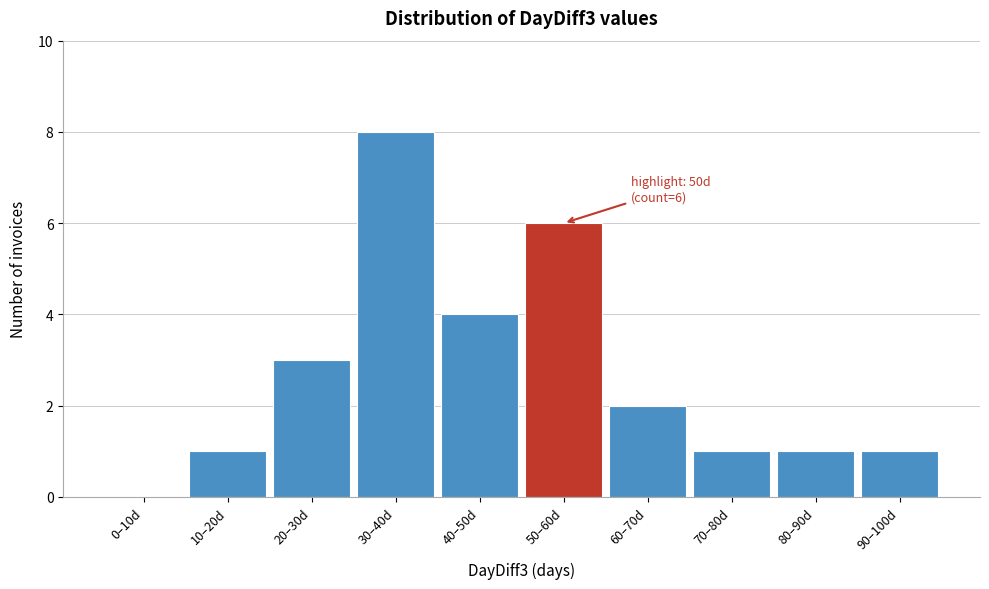

Reading left to right, extract all data points from this chart.

0–10d=0	10–20d=1	20–30d=3	30–40d=8	40–50d=4	50–60d=6	60–70d=2	70–80d=1	80–90d=1	90–100d=1